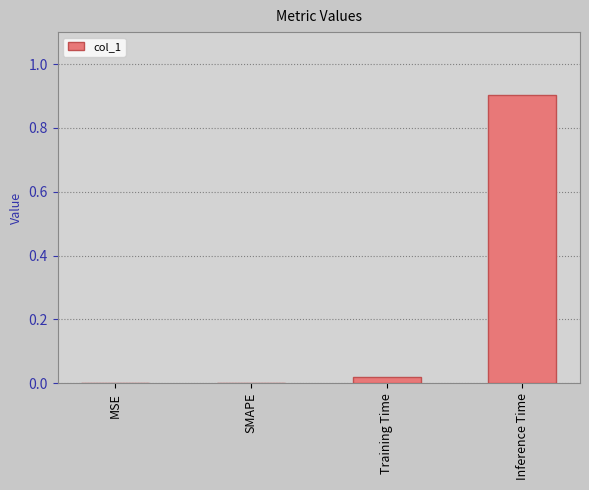

What is the change in value from MSE to Inference Time?

+0.9